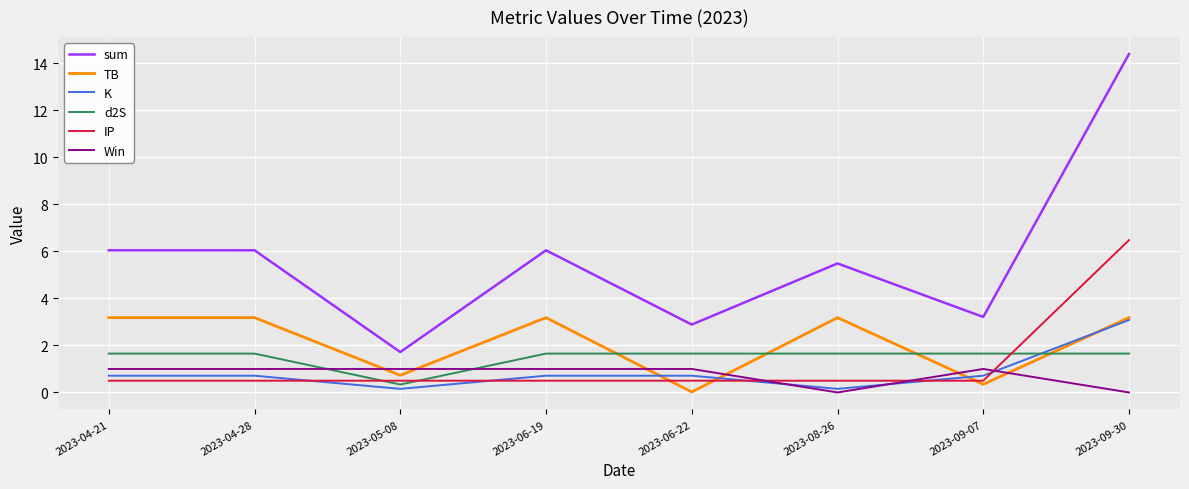

Does the chart display data point markers on the line(s)?

No